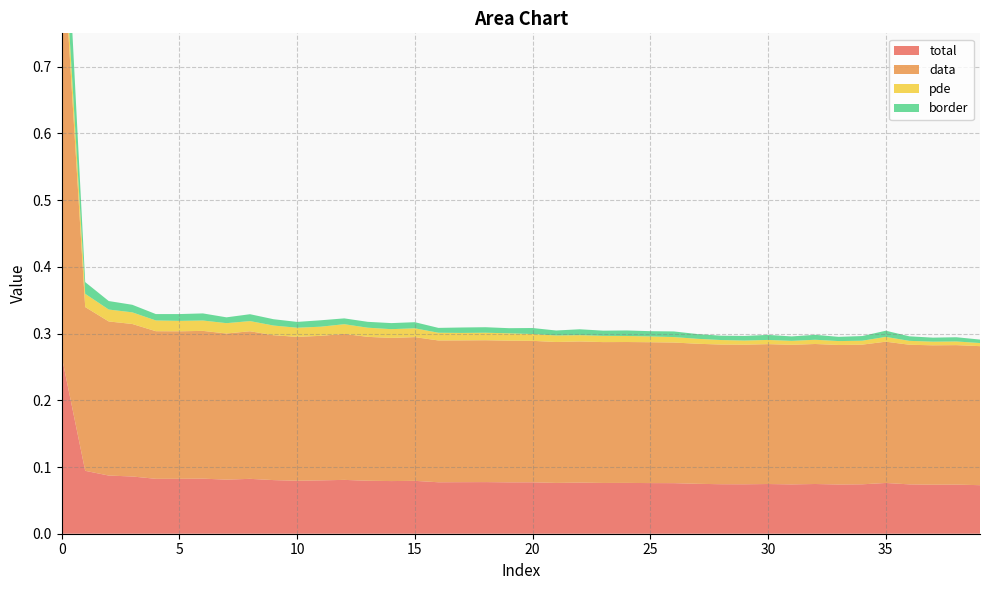

Reading left to right, extract all data points from this chart.

total: 0=0.3	1=0.1	2=0.1	3=0.1	4=0.1	5=0.1	6=0.1	7=0.1	8=0.1	9=0.1	10=0.1	11=0.1	12=0.1	13=0.1	14=0.1	15=0.1	16=0.1	17=0.1	18=0.1	19=0.1	20=0.1	21=0.1	22=0.1	23=0.1	24=0.1	25=0.1	26=0.1	27=0.1	28=0.1	29=0.1	30=0.1	31=0.1	32=0.1	33=0.1	34=0.1	35=0.1	36=0.1	37=0.1	38=0.1	39=0.1
data: 0=0.6	1=0.2	2=0.2	3=0.2	4=0.2	5=0.2	6=0.2	7=0.2	8=0.2	9=0.2	10=0.2	11=0.2	12=0.2	13=0.2	14=0.2	15=0.2	16=0.2	17=0.2	18=0.2	19=0.2	20=0.2	21=0.2	22=0.2	23=0.2	24=0.2	25=0.2	26=0.2	27=0.2	28=0.2	29=0.2	30=0.2	31=0.2	32=0.2	33=0.2	34=0.2	35=0.2	36=0.2	37=0.2	38=0.2	39=0.2
pde: 0=0.0	1=0.0	2=0.0	3=0.0	4=0.0	5=0.0	6=0.0	7=0.0	8=0.0	9=0.0	10=0.0	11=0.0	12=0.0	13=0.0	14=0.0	15=0.0	16=0.0	17=0.0	18=0.0	19=0.0	20=0.0	21=0.0	22=0.0	23=0.0	24=0.0	25=0.0	26=0.0	27=0.0	28=0.0	29=0.0	30=0.0	31=0.0	32=0.0	33=0.0	34=0.0	35=0.0	36=0.0	37=0.0	38=0.0	39=0.0
border: 0=0.1	1=0.0	2=0.0	3=0.0	4=0.0	5=0.0	6=0.0	7=0.0	8=0.0	9=0.0	10=0.0	11=0.0	12=0.0	13=0.0	14=0.0	15=0.0	16=0.0	17=0.0	18=0.0	19=0.0	20=0.0	21=0.0	22=0.0	23=0.0	24=0.0	25=0.0	26=0.0	27=0.0	28=0.0	29=0.0	30=0.0	31=0.0	32=0.0	33=0.0	34=0.0	35=0.0	36=0.0	37=0.0	38=0.0	39=0.0